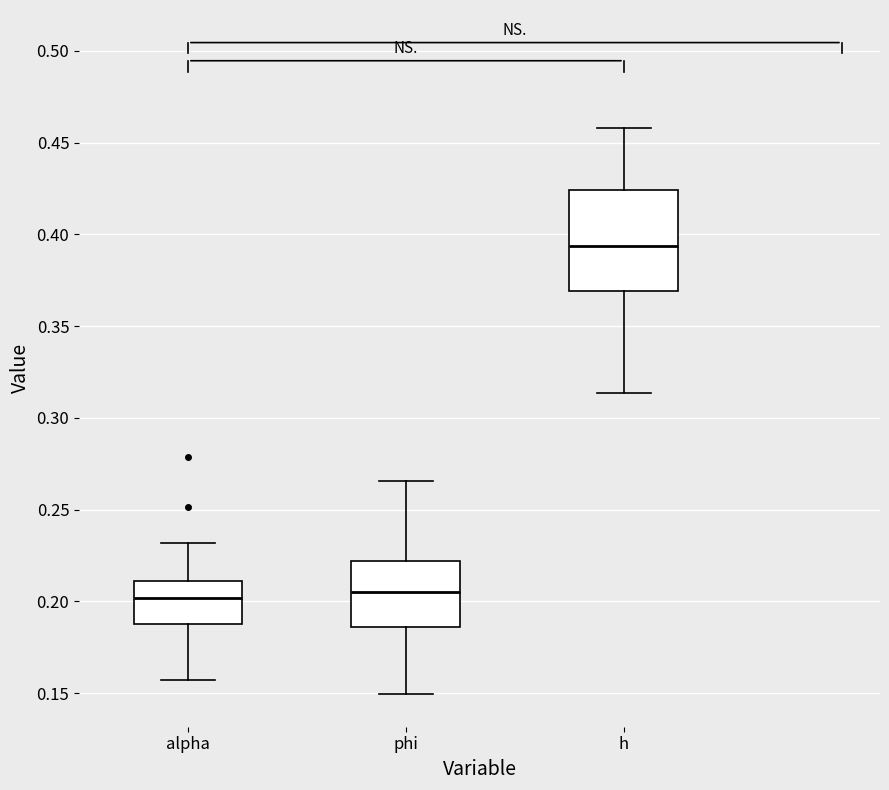

Reading left to right, read every box against the y-axis: the position of its median line, the range the box covers, and the ends of its whiskers. The values are not printed on the chart, so give them approximately, as read against the axis.

alpha: median 0.200, box 0.190 to 0.210, whiskers 0.155 to 0.230
phi: median 0.205, box 0.185 to 0.220, whiskers 0.150 to 0.265
h: median 0.395, box 0.370 to 0.425, whiskers 0.315 to 0.460